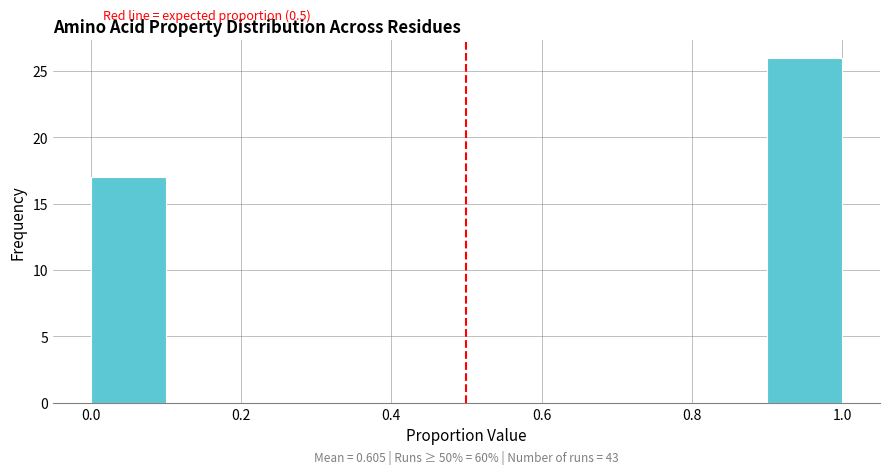

Which range on the x-axis has the tallest bar?

0.9 to 1.0